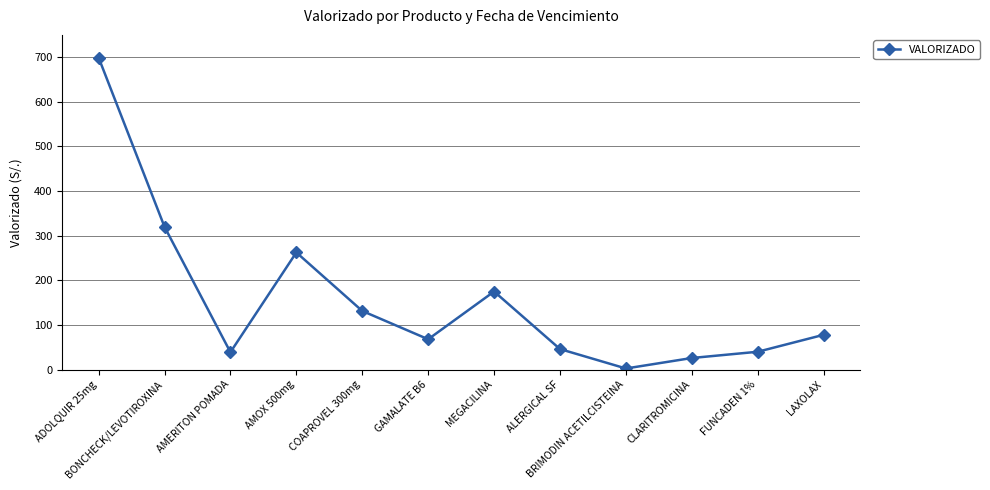

At which label is the value closest to 350?

BONCHECK/LEVOTIROXINA